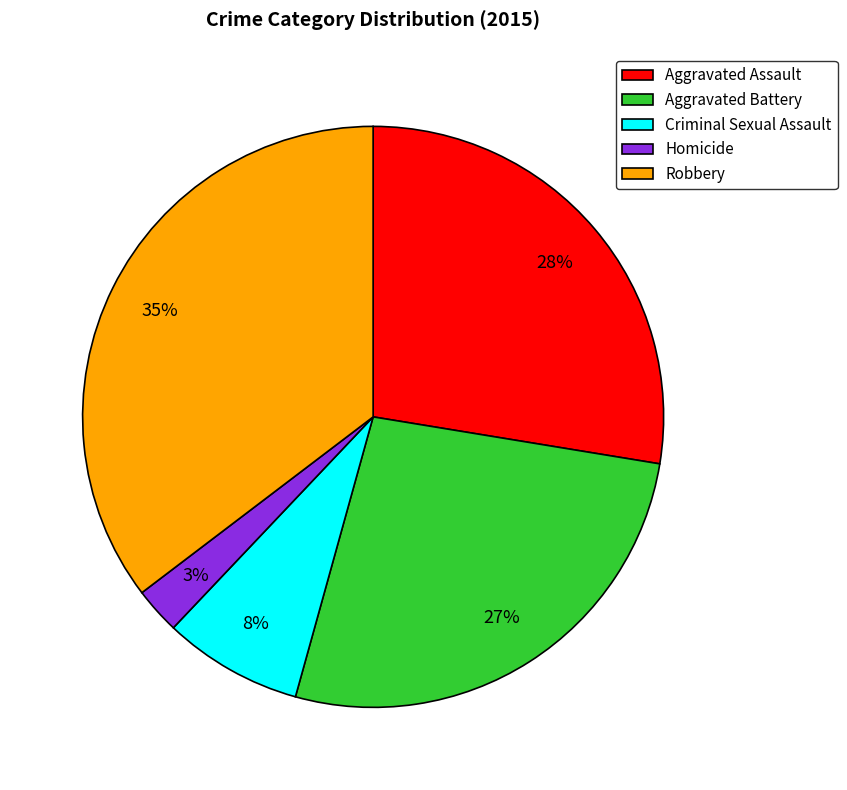

Is Aggravated Battery the majority of the pie?

No